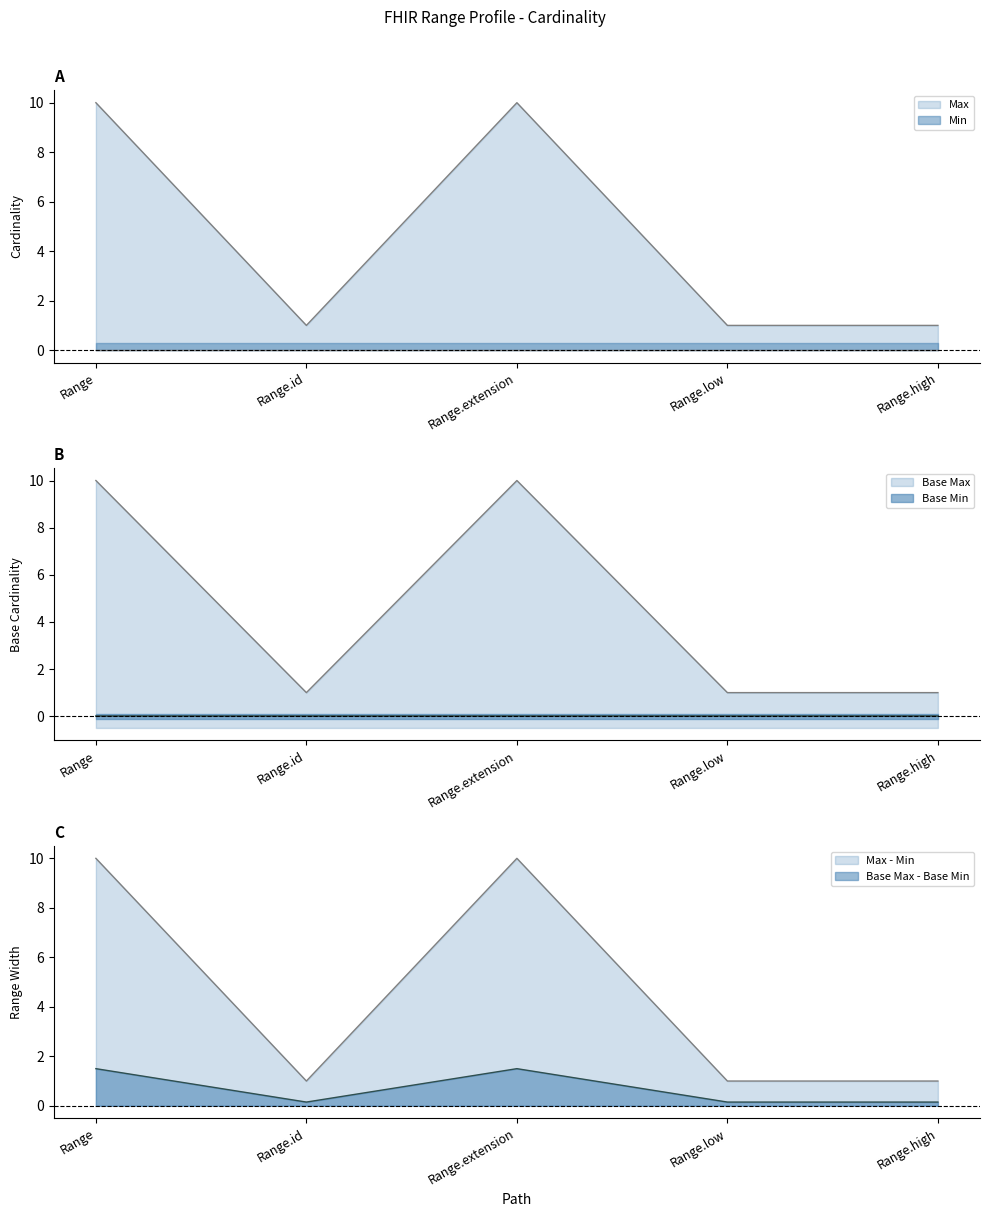

Does the chart have visible grid lines?

No